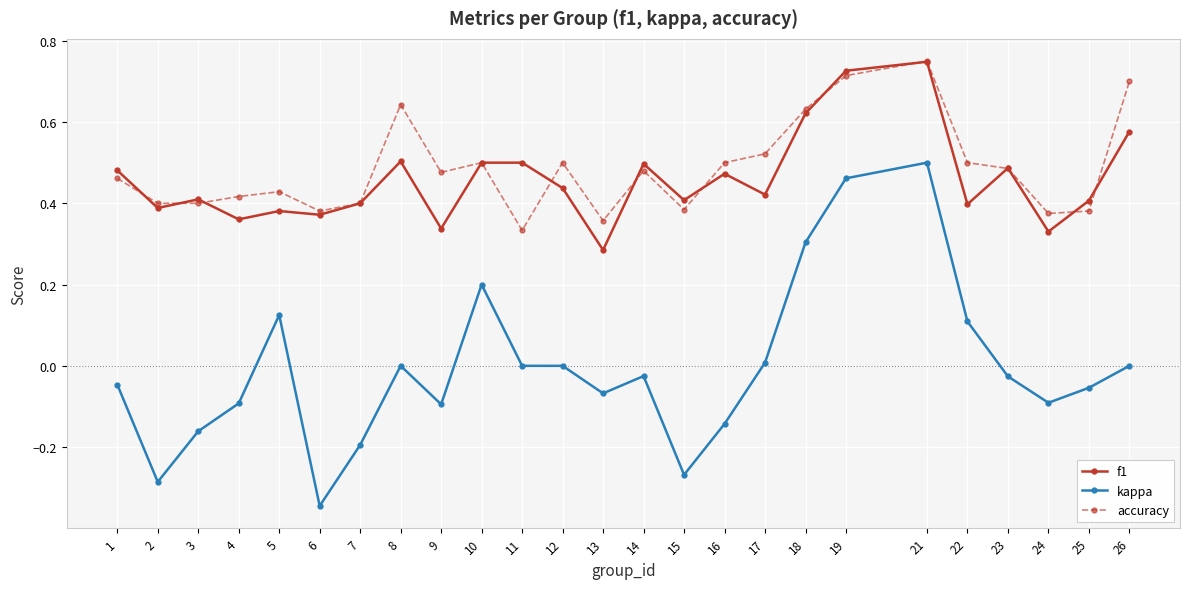

What is the value of the kappa point at the 10th from the left?

0.2